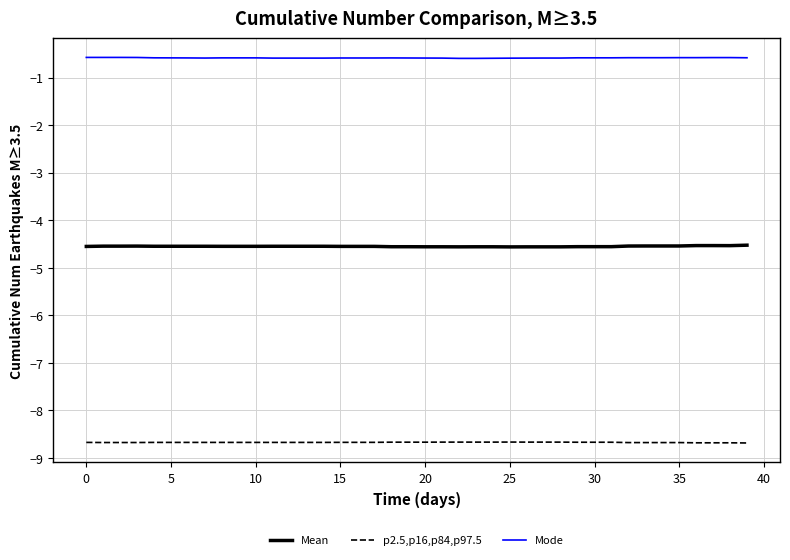

Does the chart have visible grid lines?

Yes